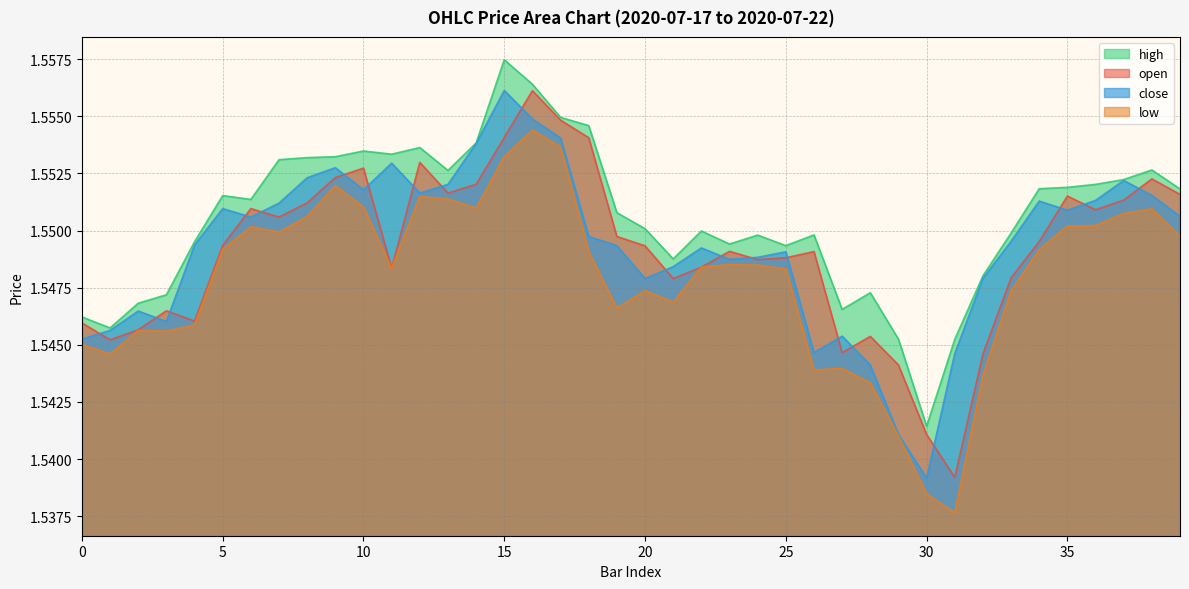

What is the smallest value displayed?

1.5